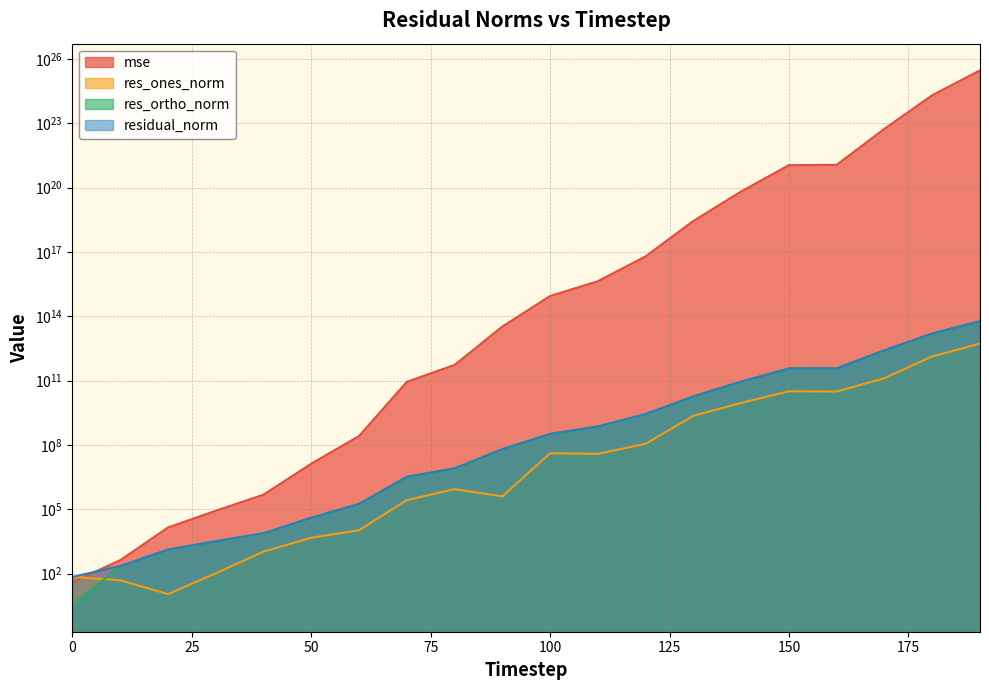

True or false: res_ones_norm has more than 2 interior local peaks.

True